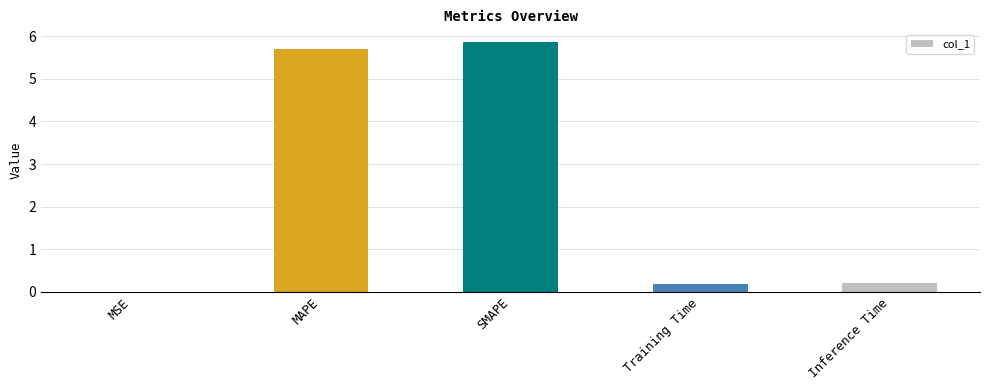

Is it true that the value at Inference Time is 0.2?

True